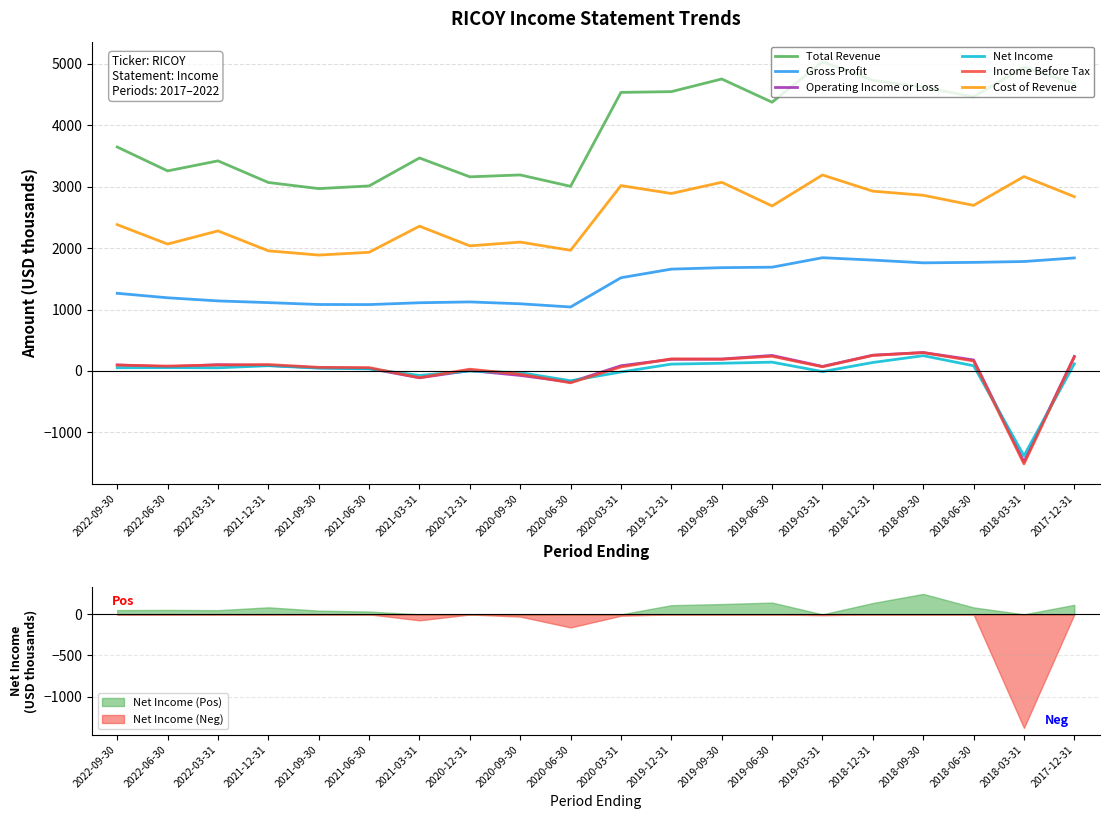

Between 2022-09-30 and 2019-09-30, which series saw the biggest shift?

Total Revenue